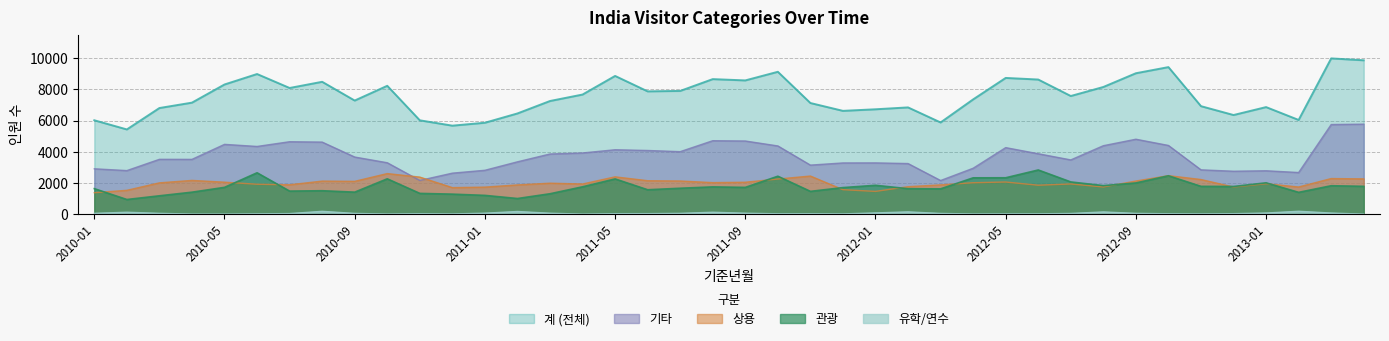

What is the approximate value of 유학/연수 at 2010-02?

140